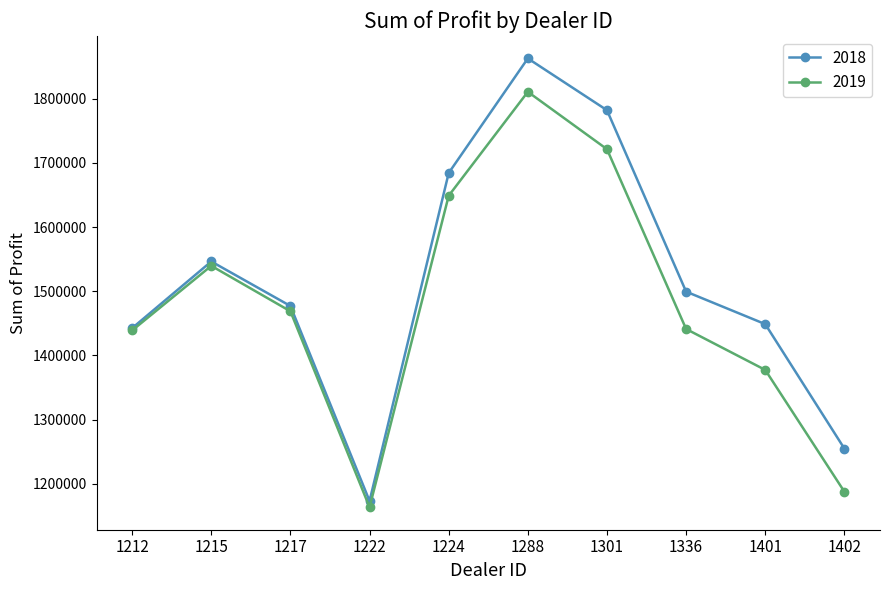

The 2018 series shows 964856.9 at 1288. True or false?

False